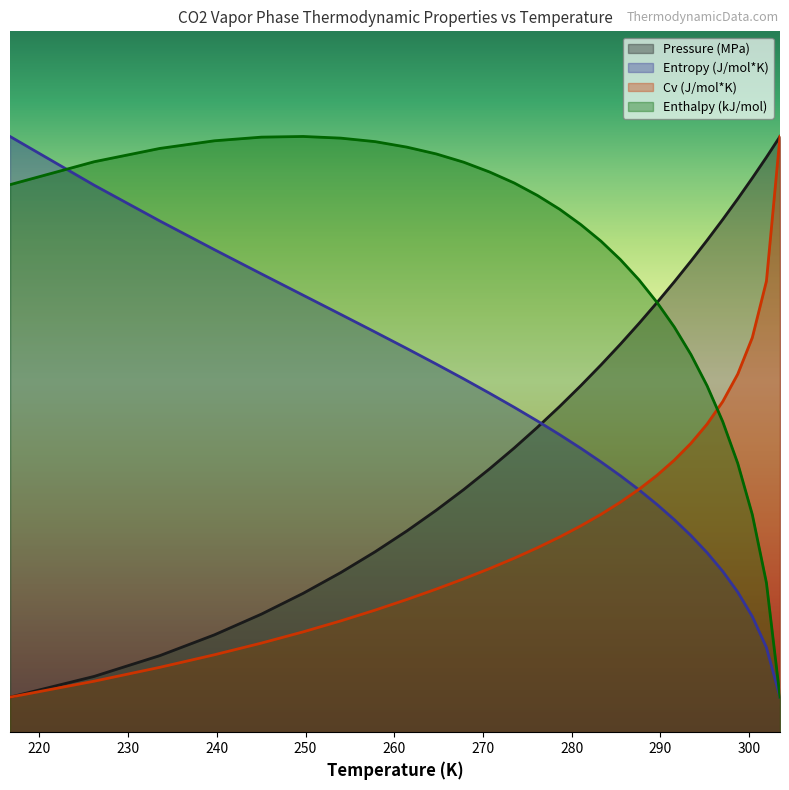

What is the highest value of the Pressure (MPa) series?

85.0